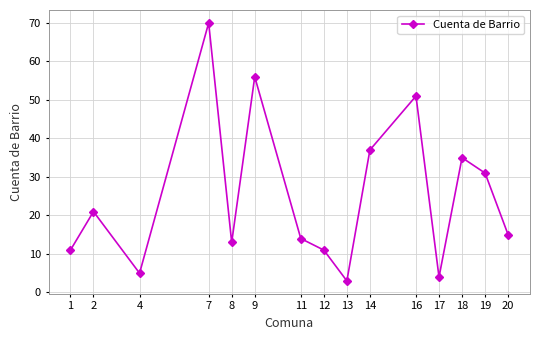

What is the value of the 6th point from the left?

56